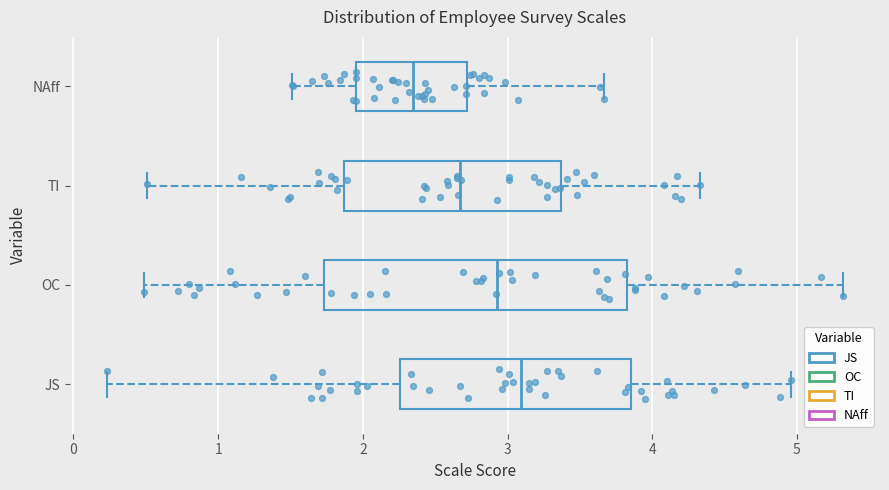

Reading bottom to top, transcribe this box plot: for each box, give where its median line is, the range the box spans, and where its two whiskers end, as read against the x-axis. The values are not printed on the chart, so give them approximately, as read against the axis.

JS: median 3.1, box 2.3 to 3.9, whiskers 0.2 to 5.0
OC: median 2.9, box 1.7 to 3.8, whiskers 0.5 to 5.3
TI: median 2.7, box 1.9 to 3.4, whiskers 0.5 to 4.3
NAff: median 2.4, box 2.0 to 2.7, whiskers 1.5 to 3.7